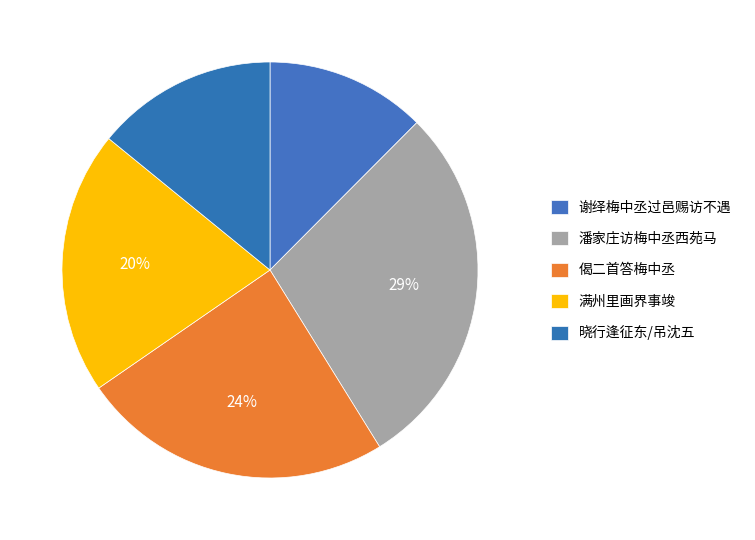

Does any single category account for the majority?

No